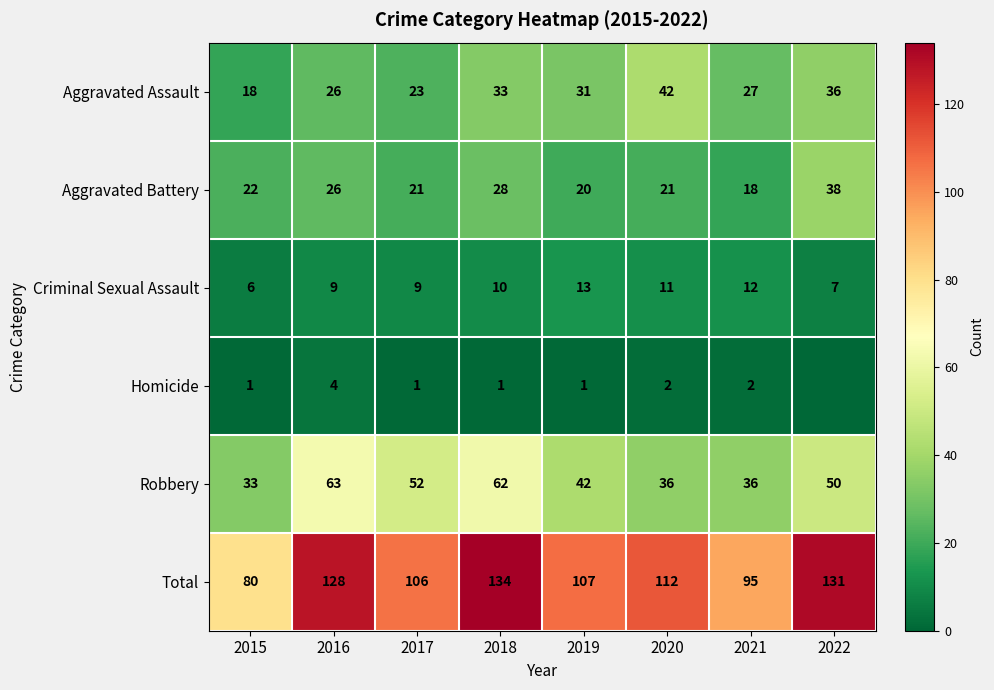

Count the Homicide values in the range 1 to 2.

6